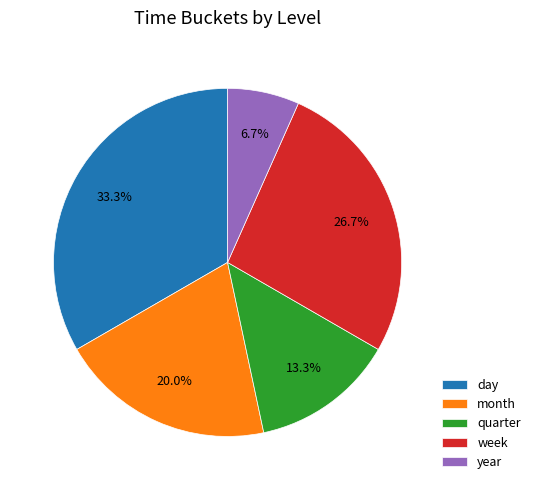

Which slice is the largest?

day